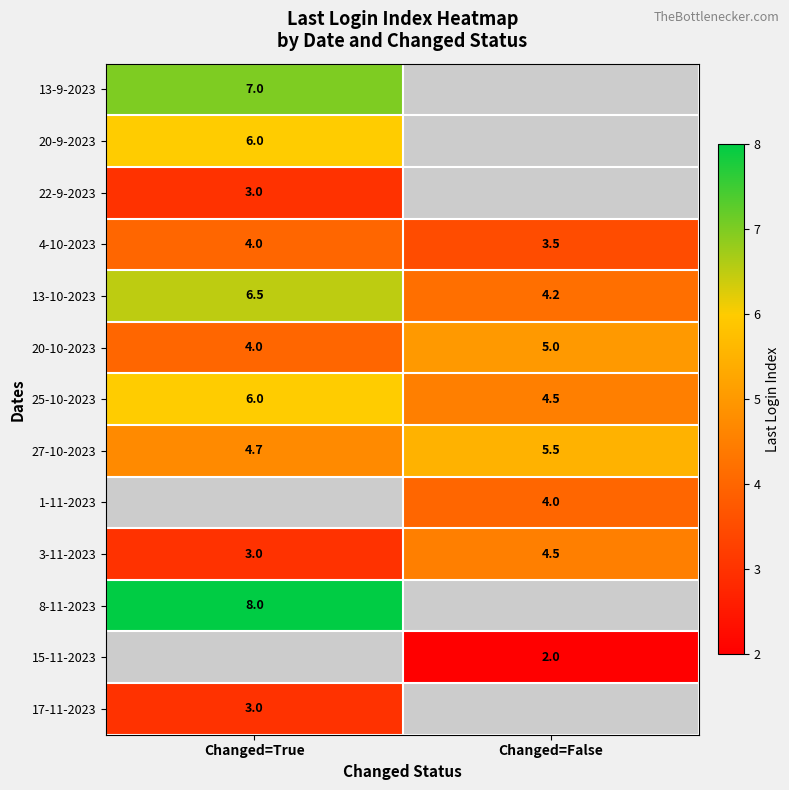

At which label is 13-10-2023 closest to 5?

Changed=False